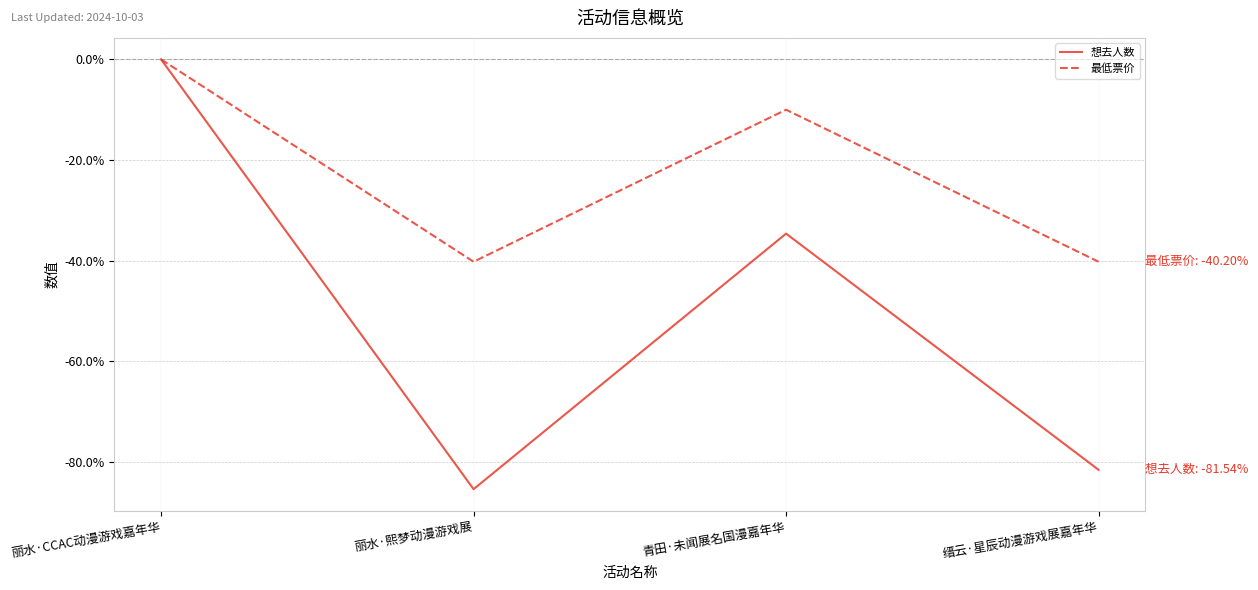

What are all the series names shown in the legend?

想去人数, 最低票价